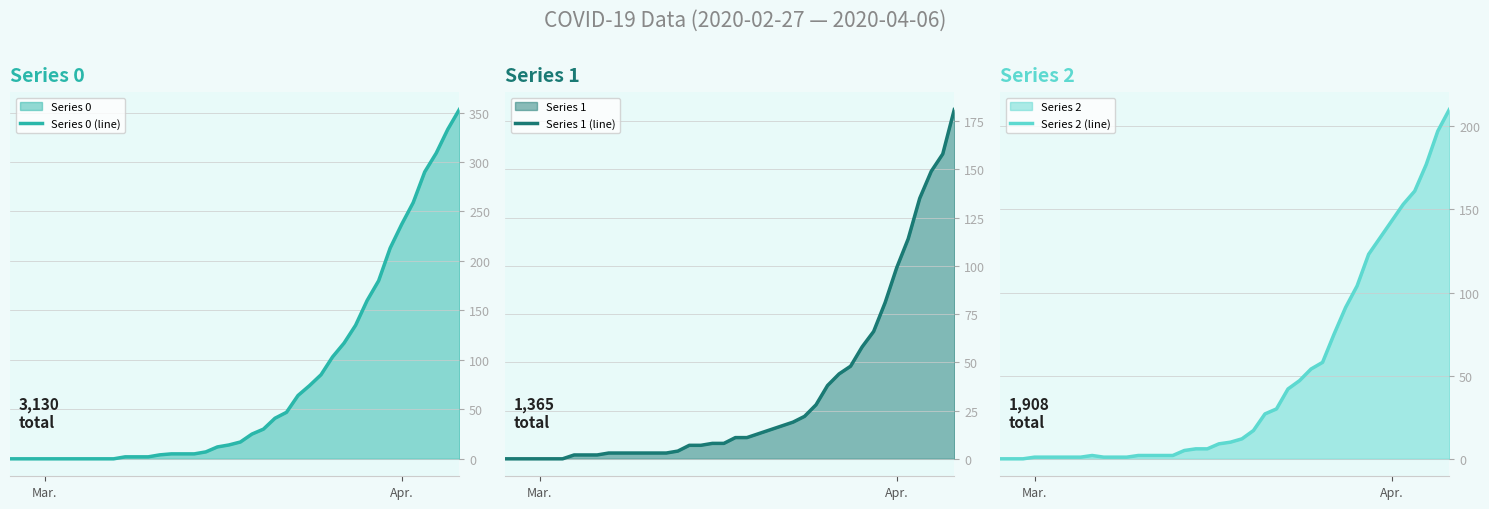

Reading right to left, what are all the values shown in this chart?

Series 0 (line): 353	333	309	290	259	237	213	180	160	135	117	103	85	74	64	47	41	30	25	17	14	12	7	5	5	5	4	2	2	2	0	0	0	0	0	0	0	0	0	0
Series 1 (line): 181	158	149	135	114	99	81	66	58	48	44	38	28	22	19	17	15	13	11	11	8	8	7	7	4	3	3	3	3	3	3	2	2	2	0	0	0	0	0	0
Series 2 (line): 210	197	177	161	153	143	133	123	104	91	75	58	54	47	42	30	27	17	12	10	9	6	6	5	2	2	2	2	1	1	1	2	1	1	1	1	1	0	0	0